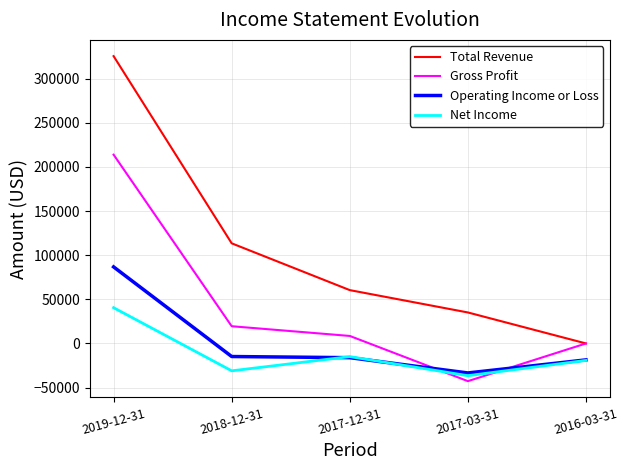

True or false: Net Income and Total Revenue cross at least once.

False